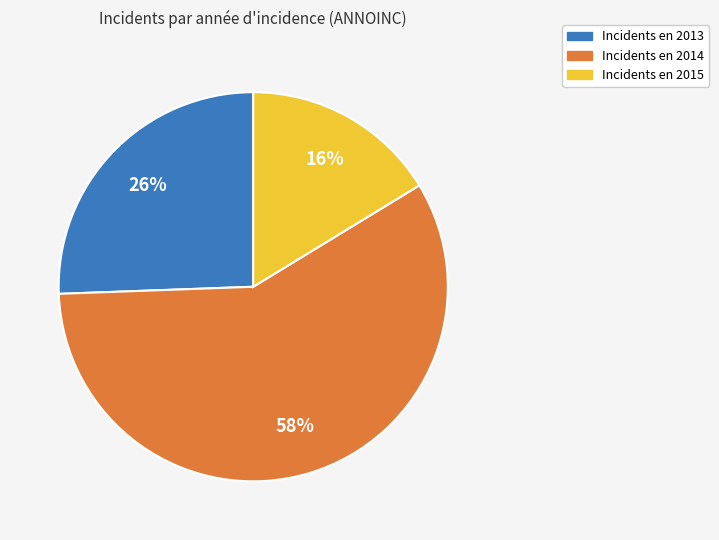

Is there any slice that represents more than half of the pie?

Yes